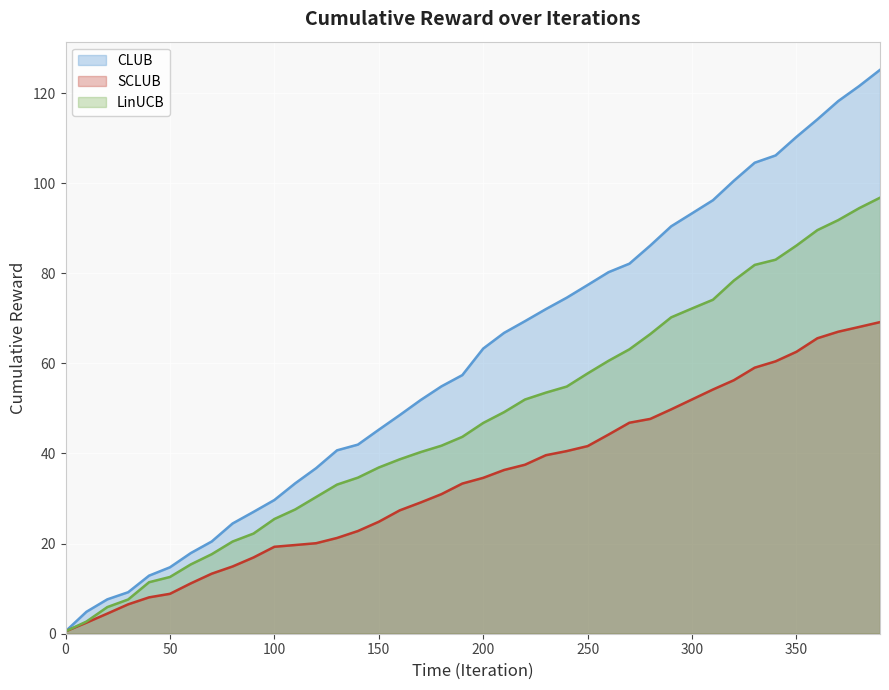

List the series in order of their overall mean, lowest first.

SCLUB, LinUCB, CLUB